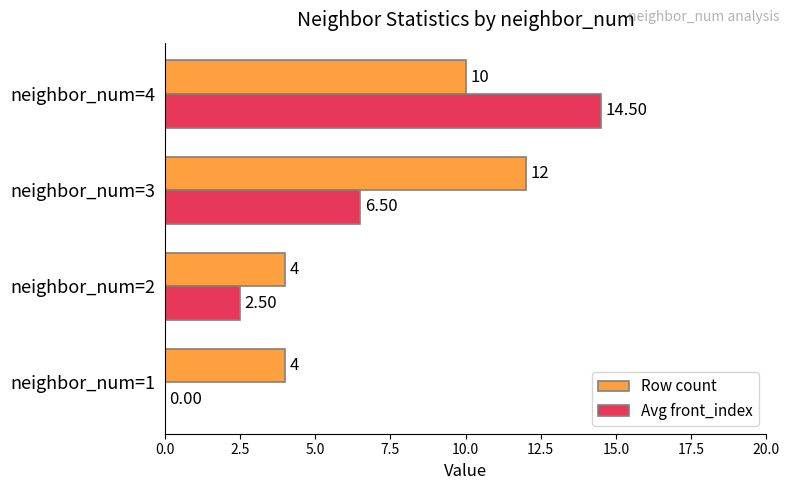

Where is Avg front_index nearest to the value 7?

neighbor_num=3